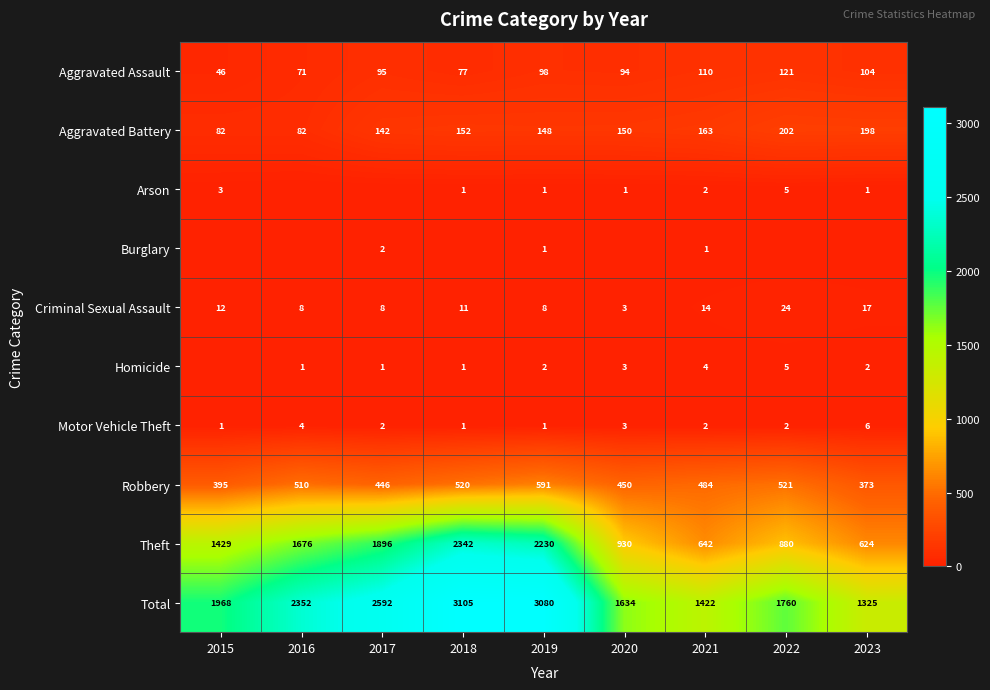

Which category has the lowest value in the Aggravated Assault series?

2015